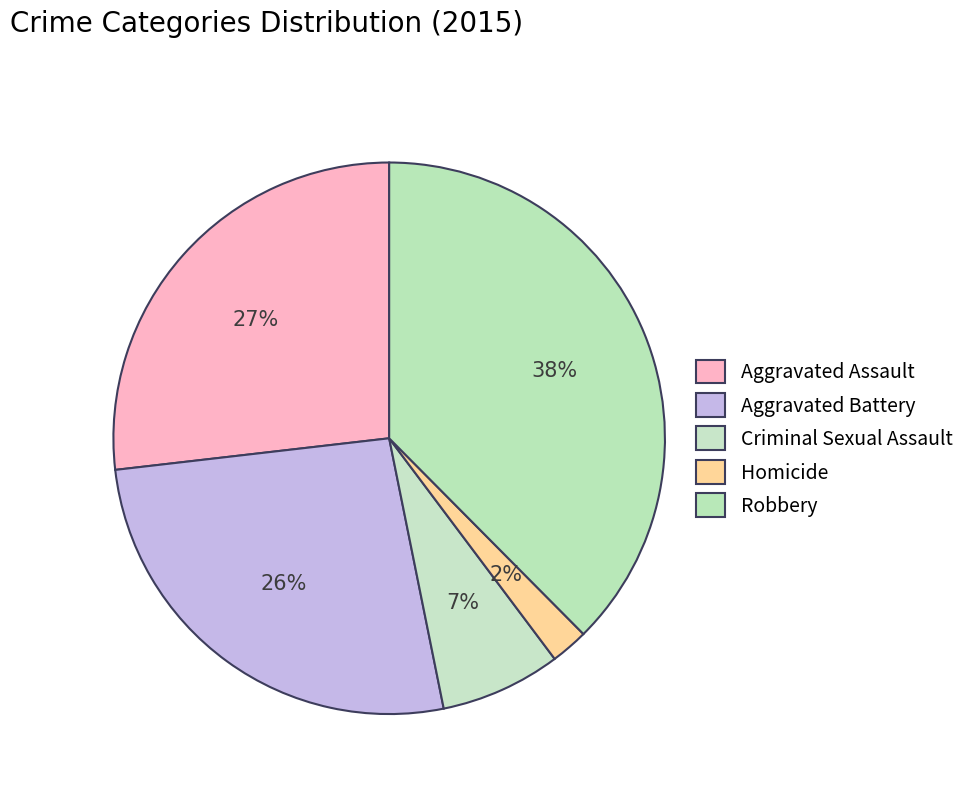

How many segments does this pie chart have?

5